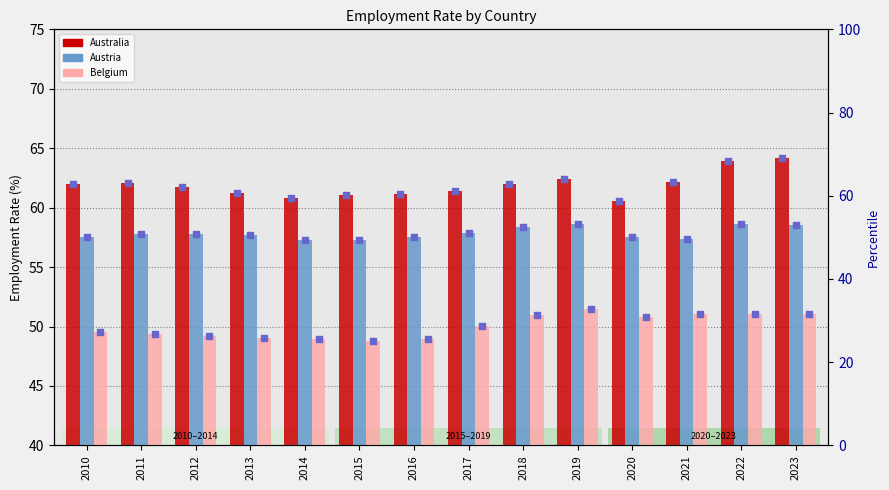

Which series reaches the minimum Y coordinate?

Belgium percentile